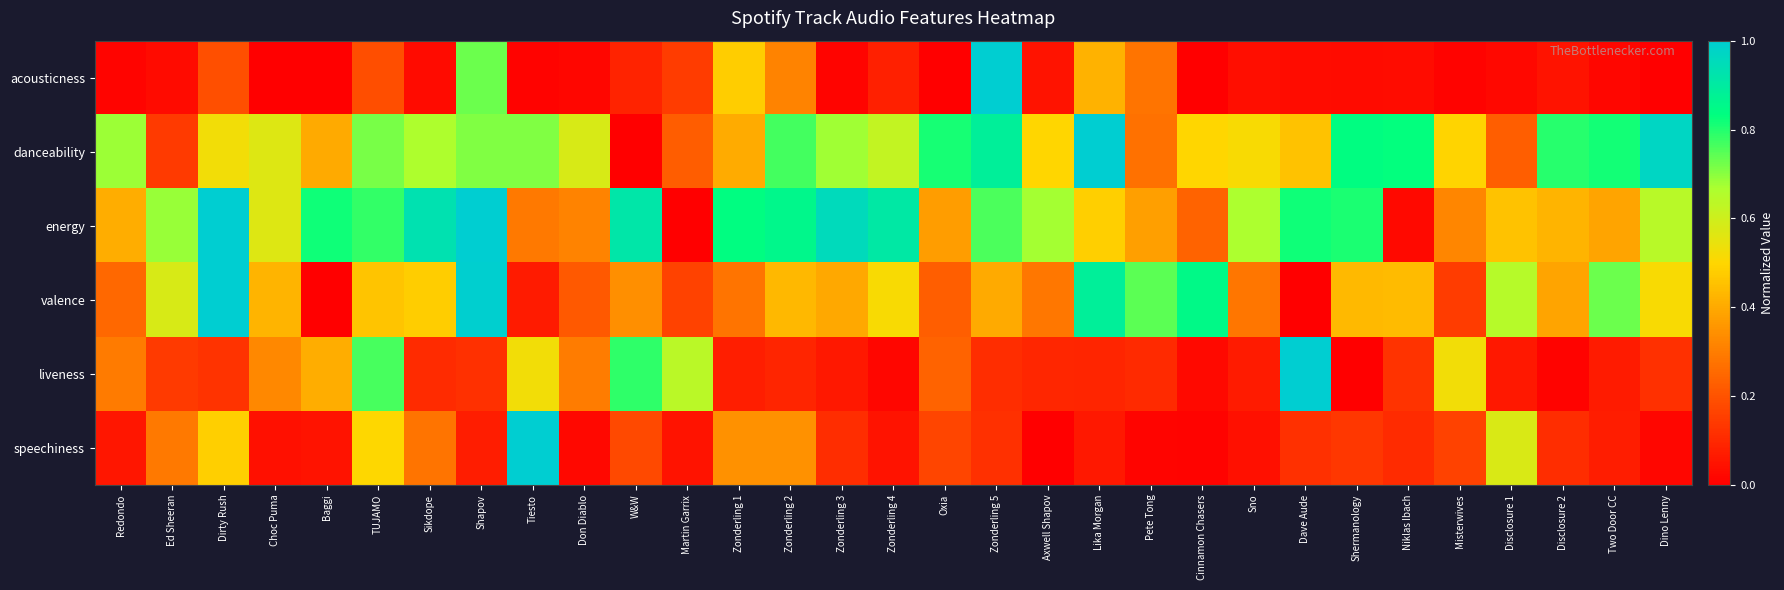

Reading left to right, extract all data points from this chart.

acousticness: Redondo=0.0	Ed Sheeran=0.0	Dirty Rush=0.2	Choc Puma=0.0	Baggi=0.0	TUJAMO=0.2	Sikdope=0.0	Shapov=0.7	Tiesto=0.0	Don Diablo=0.0	W&W=0.1	Martin Garrix=0.1	Zonderling 1=0.5	Zonderling 2=0.3	Zonderling 3=0.0	Zonderling 4=0.1	Oxia=0.0	Zonderling 5=1.0	Axwell Shapov=0.0	Lika Morgan=0.4	Pete Tong=0.3	Cinnamon Chasers=0.0	Sno=0.0	Dave Aude=0.0	Shermanology=0.0	Niklas Ibach=0.0	Misterwives=0.0	Disclosure 1=0.0	Disclosure 2=0.1	Two Door CC=0.0	Dino Lenny=0.0
danceability: Redondo=0.7	Ed Sheeran=0.1	Dirty Rush=0.5	Choc Puma=0.6	Baggi=0.4	TUJAMO=0.7	Sikdope=0.7	Shapov=0.7	Tiesto=0.7	Don Diablo=0.6	W&W=0.0	Martin Garrix=0.2	Zonderling 1=0.4	Zonderling 2=0.8	Zonderling 3=0.7	Zonderling 4=0.6	Oxia=0.8	Zonderling 5=0.9	Axwell Shapov=0.5	Lika Morgan=1.0	Pete Tong=0.3	Cinnamon Chasers=0.5	Sno=0.5	Dave Aude=0.5	Shermanology=0.8	Niklas Ibach=0.8	Misterwives=0.5	Disclosure 1=0.2	Disclosure 2=0.8	Two Door CC=0.8	Dino Lenny=1.0
energy: Redondo=0.4	Ed Sheeran=0.7	Dirty Rush=1.0	Choc Puma=0.6	Baggi=0.8	TUJAMO=0.8	Sikdope=0.9	Shapov=1.0	Tiesto=0.3	Don Diablo=0.3	W&W=0.9	Martin Garrix=0.0	Zonderling 1=0.8	Zonderling 2=0.9	Zonderling 3=1.0	Zonderling 4=0.9	Oxia=0.4	Zonderling 5=0.8	Axwell Shapov=0.7	Lika Morgan=0.5	Pete Tong=0.4	Cinnamon Chasers=0.2	Sno=0.7	Dave Aude=0.8	Shermanology=0.8	Niklas Ibach=0.0	Misterwives=0.3	Disclosure 1=0.5	Disclosure 2=0.4	Two Door CC=0.4	Dino Lenny=0.6
valence: Redondo=0.3	Ed Sheeran=0.6	Dirty Rush=1.0	Choc Puma=0.4	Baggi=0.0	TUJAMO=0.5	Sikdope=0.5	Shapov=1.0	Tiesto=0.1	Don Diablo=0.2	W&W=0.3	Martin Garrix=0.2	Zonderling 1=0.3	Zonderling 2=0.4	Zonderling 3=0.4	Zonderling 4=0.5	Oxia=0.2	Zonderling 5=0.4	Axwell Shapov=0.3	Lika Morgan=0.9	Pete Tong=0.7	Cinnamon Chasers=0.8	Sno=0.3	Dave Aude=0.0	Shermanology=0.4	Niklas Ibach=0.4	Misterwives=0.1	Disclosure 1=0.6	Disclosure 2=0.4	Two Door CC=0.7	Dino Lenny=0.5
liveness: Redondo=0.3	Ed Sheeran=0.1	Dirty Rush=0.1	Choc Puma=0.3	Baggi=0.4	TUJAMO=0.8	Sikdope=0.1	Shapov=0.1	Tiesto=0.5	Don Diablo=0.3	W&W=0.8	Martin Garrix=0.6	Zonderling 1=0.1	Zonderling 2=0.1	Zonderling 3=0.1	Zonderling 4=0.0	Oxia=0.2	Zonderling 5=0.1	Axwell Shapov=0.1	Lika Morgan=0.1	Pete Tong=0.1	Cinnamon Chasers=0.0	Sno=0.1	Dave Aude=1.0	Shermanology=0.0	Niklas Ibach=0.1	Misterwives=0.5	Disclosure 1=0.1	Disclosure 2=0.0	Two Door CC=0.1	Dino Lenny=0.1
speechiness: Redondo=0.1	Ed Sheeran=0.3	Dirty Rush=0.5	Choc Puma=0.0	Baggi=0.0	TUJAMO=0.5	Sikdope=0.3	Shapov=0.1	Tiesto=1.0	Don Diablo=0.0	W&W=0.2	Martin Garrix=0.0	Zonderling 1=0.3	Zonderling 2=0.3	Zonderling 3=0.1	Zonderling 4=0.0	Oxia=0.2	Zonderling 5=0.1	Axwell Shapov=0.0	Lika Morgan=0.1	Pete Tong=0.0	Cinnamon Chasers=0.0	Sno=0.0	Dave Aude=0.1	Shermanology=0.1	Niklas Ibach=0.1	Misterwives=0.2	Disclosure 1=0.6	Disclosure 2=0.1	Two Door CC=0.1	Dino Lenny=0.0